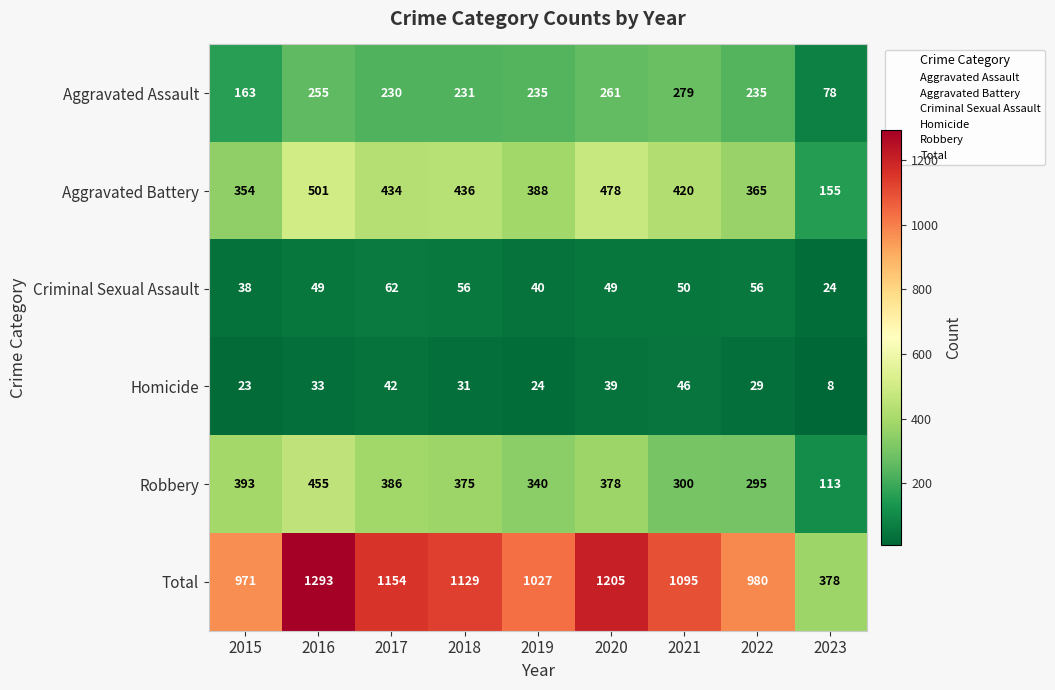

Is it true that Total equals 255 at 2015?

False